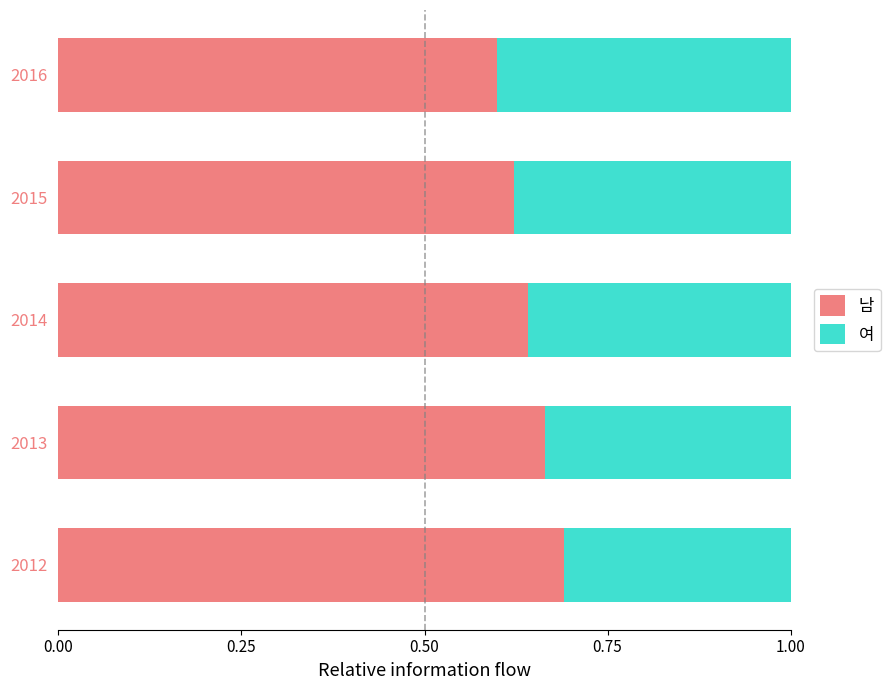

What is the difference between the second highest and minimum values in the 남 series?

0.1